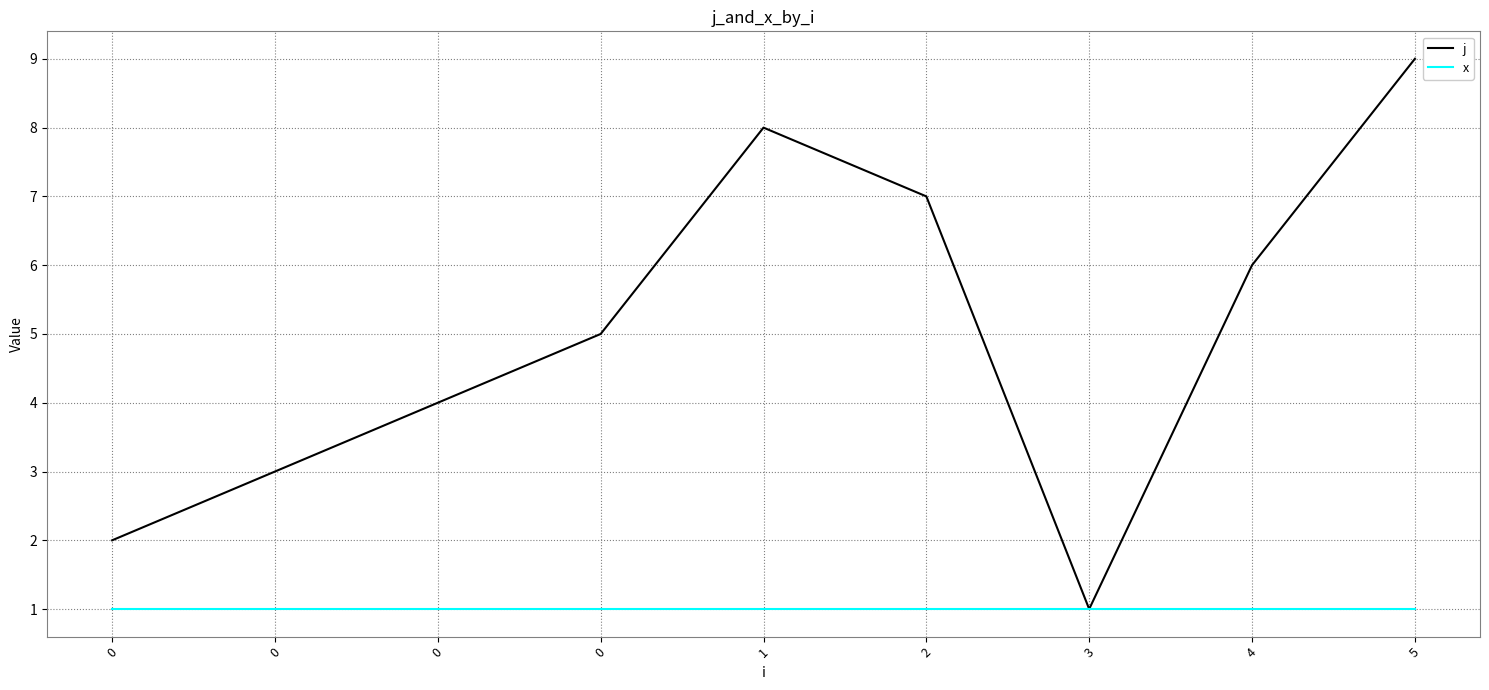

Count the number of categories in the chart.

9